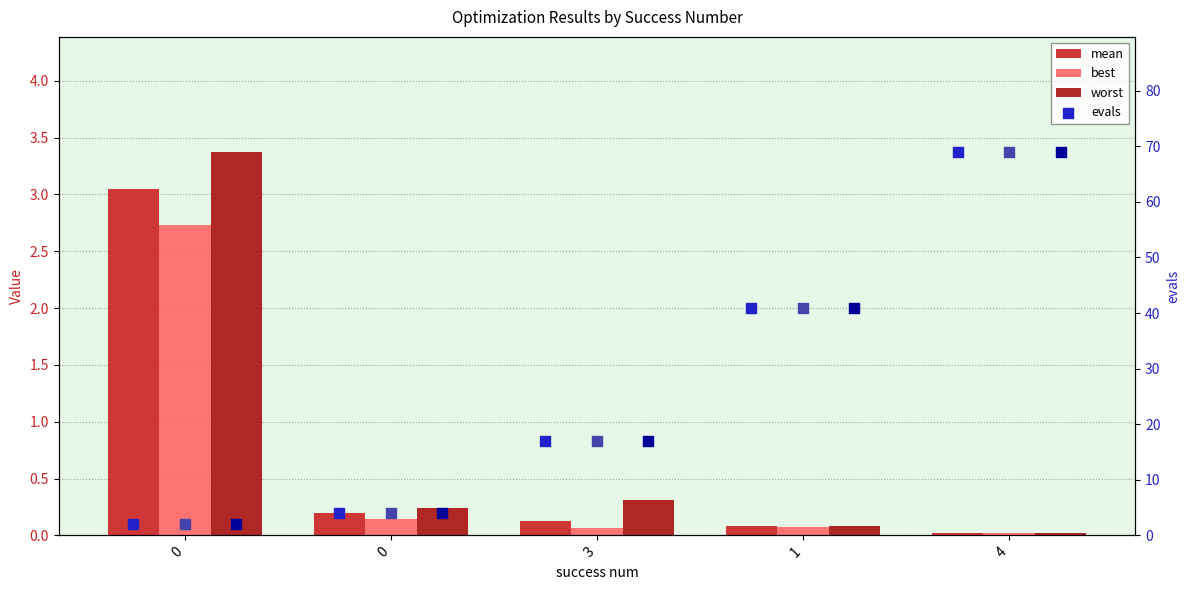

Which series contains the highest Y value?

evals